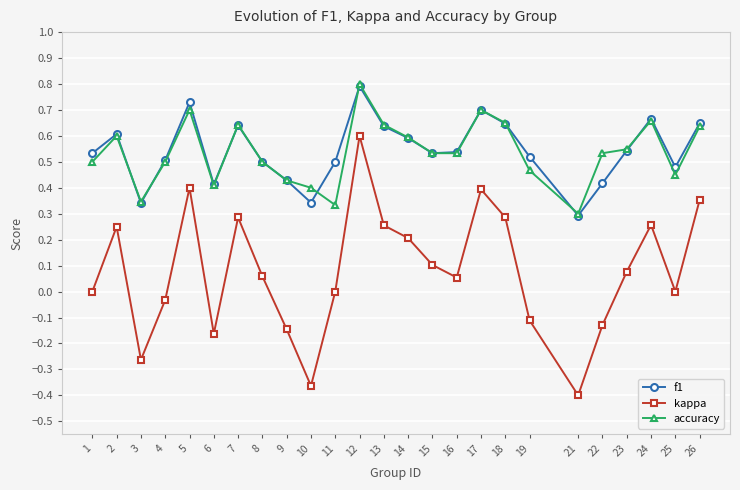

How many interior local peaks does the accuracy series have?

6